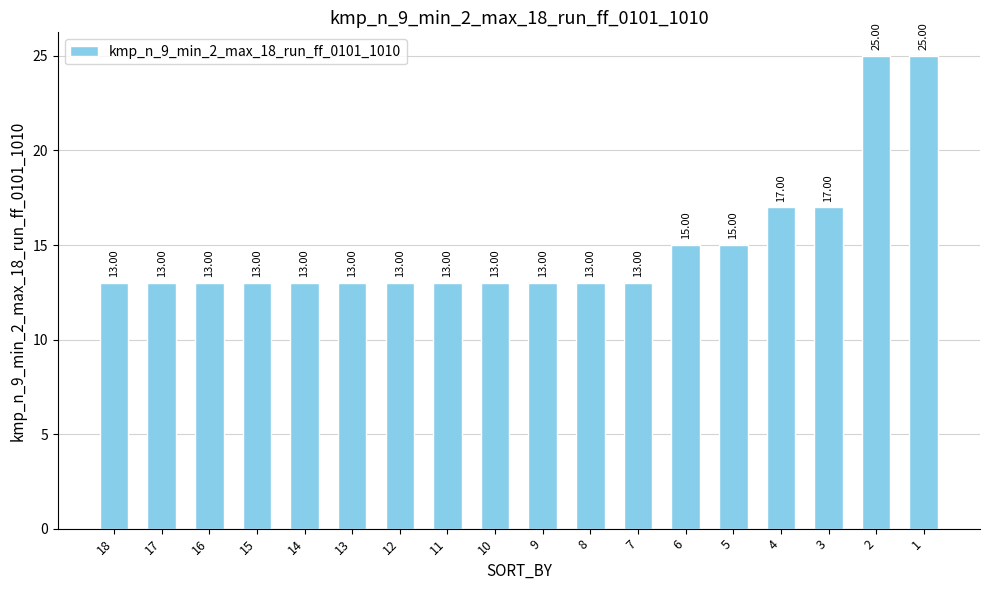

Does the chart contain stacked bars?

No